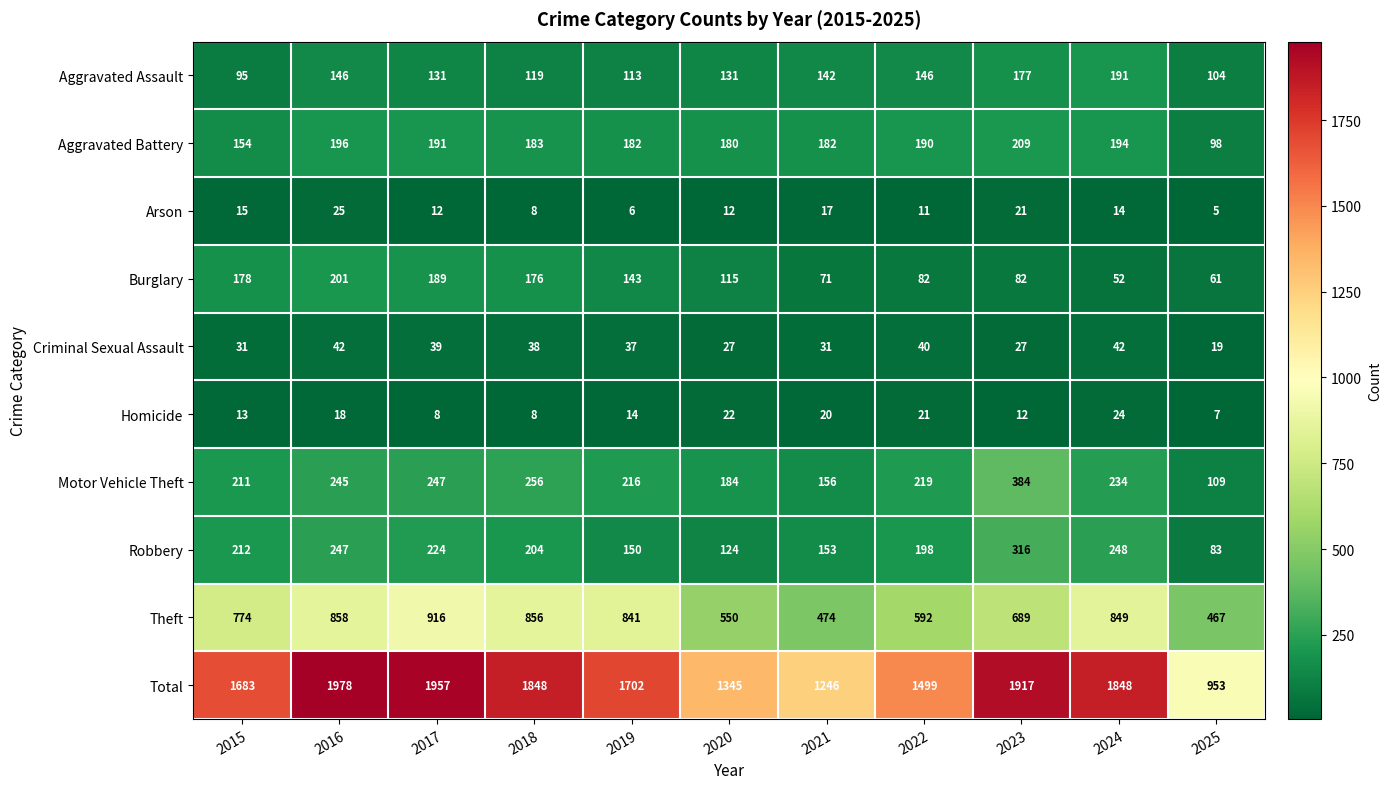

How many data points in Total are less than 1702?

5